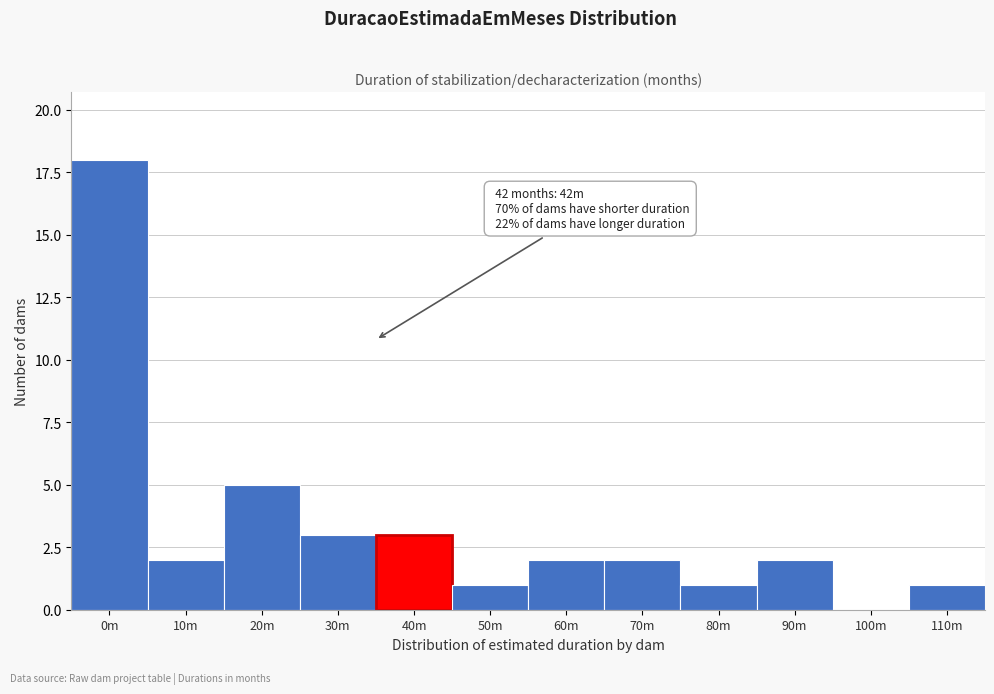

Reading right to left, list all the values displayed in this chart.

110m=1	100m=0	90m=2	80m=1	70m=2	60m=2	50m=1	40m=3	30m=3	20m=5	10m=2	0m=18